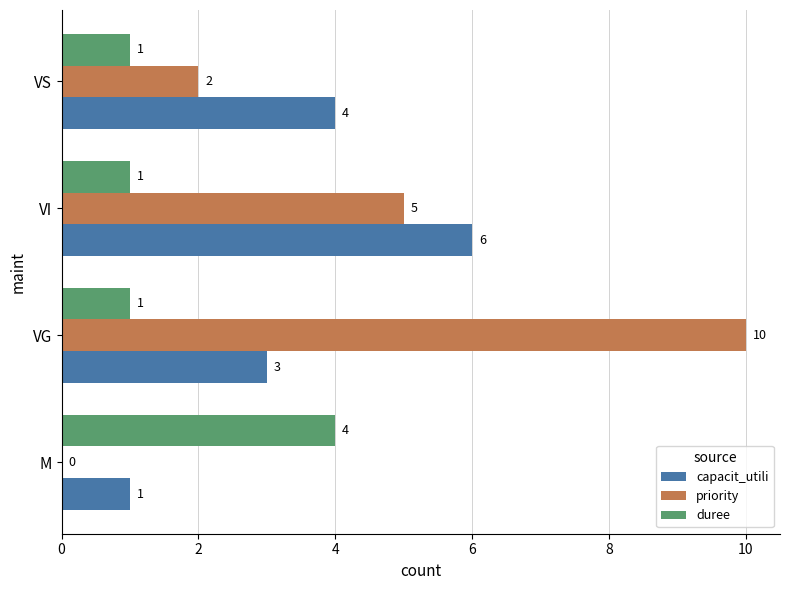

What is the sum of all priority values?

17